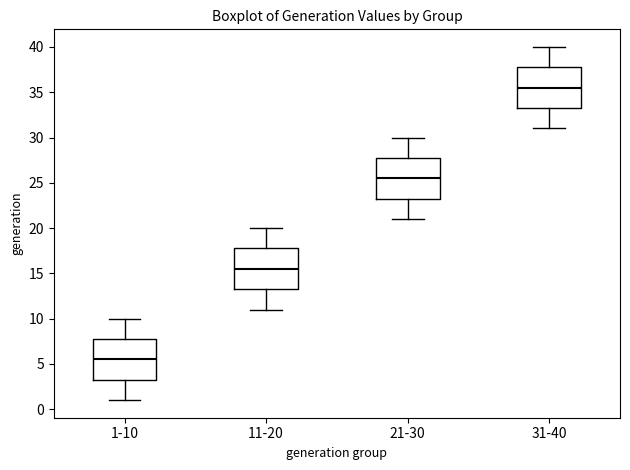

Reading left to right, transcribe this box plot: for each box, give where its median line is, the range the box spans, and where its two whiskers end, as read against the y-axis. The values are not printed on the chart, so give them approximately, as read against the axis.

1-10: median 5.5, box 3.5 to 8.0, whiskers 1.0 to 10.0
11-20: median 15.5, box 13.5 to 18.0, whiskers 11.0 to 20.0
21-30: median 25.5, box 23.5 to 28.0, whiskers 21.0 to 30.0
31-40: median 35.5, box 33.5 to 38.0, whiskers 31.0 to 40.0